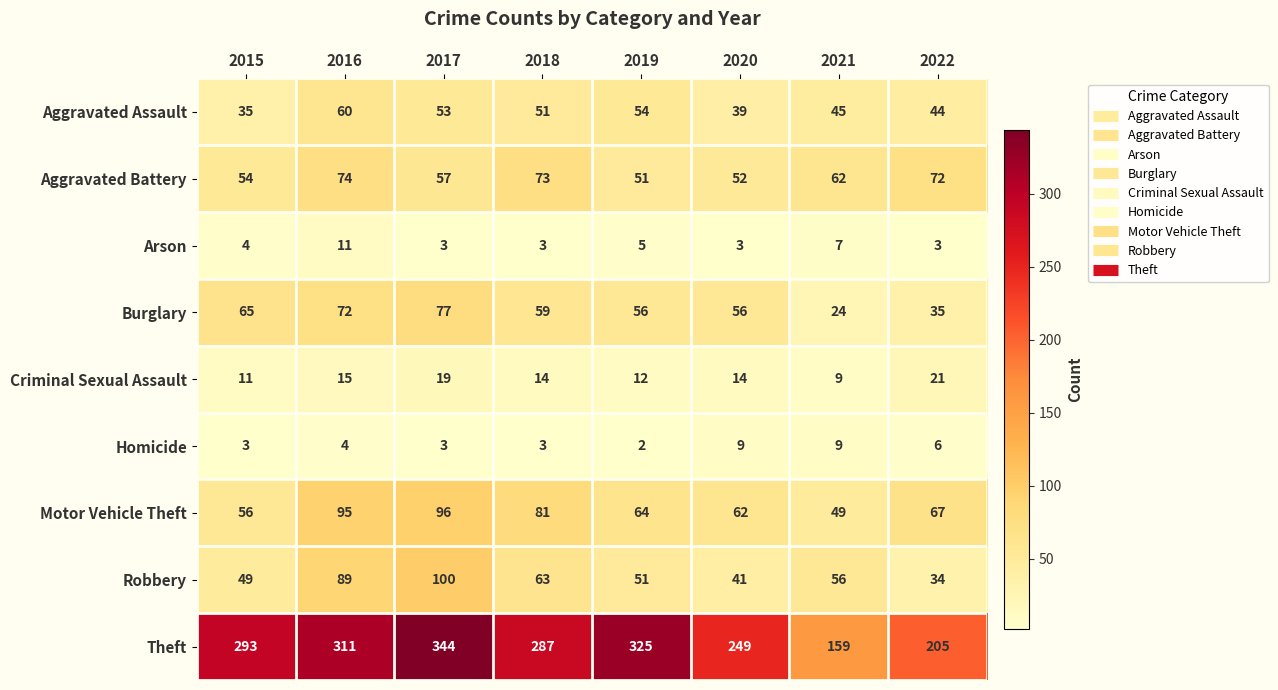

Which label corresponds to the smallest value in the chart?

2019